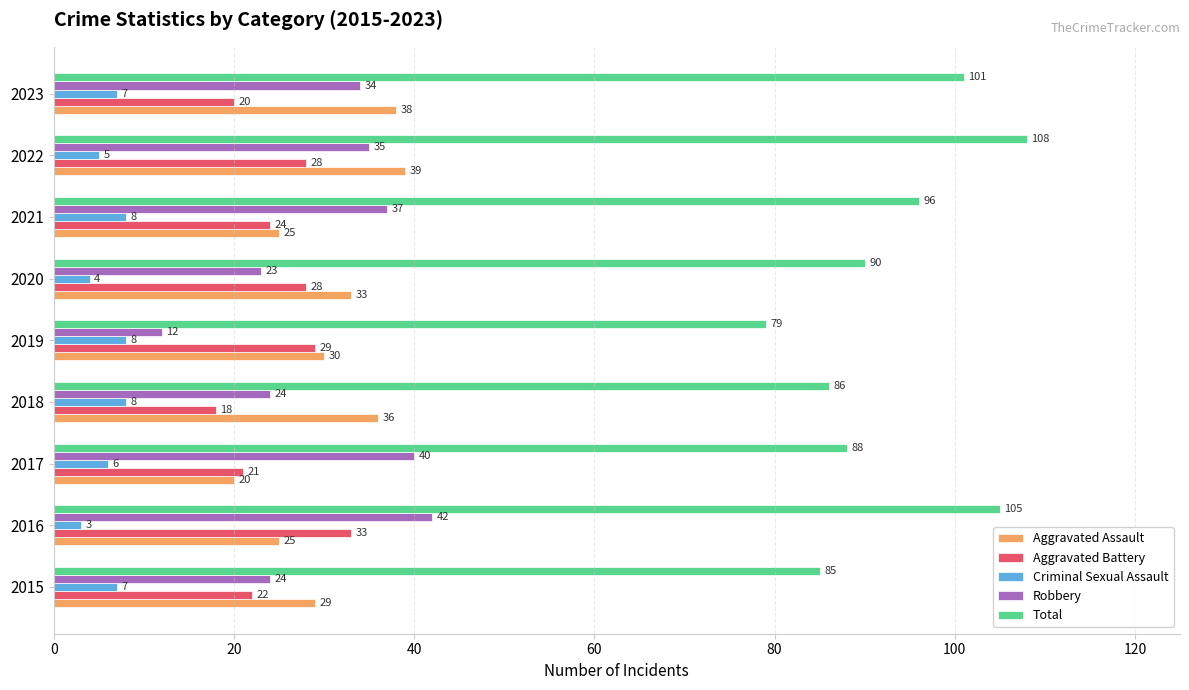

Is the value of Total at 2017 greater than the value of Aggravated Battery at 2016?

Yes